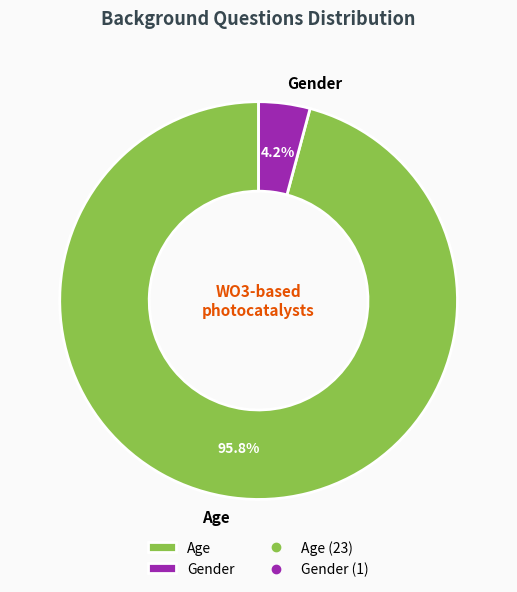

What is the smallest slice in the pie chart?

Gender